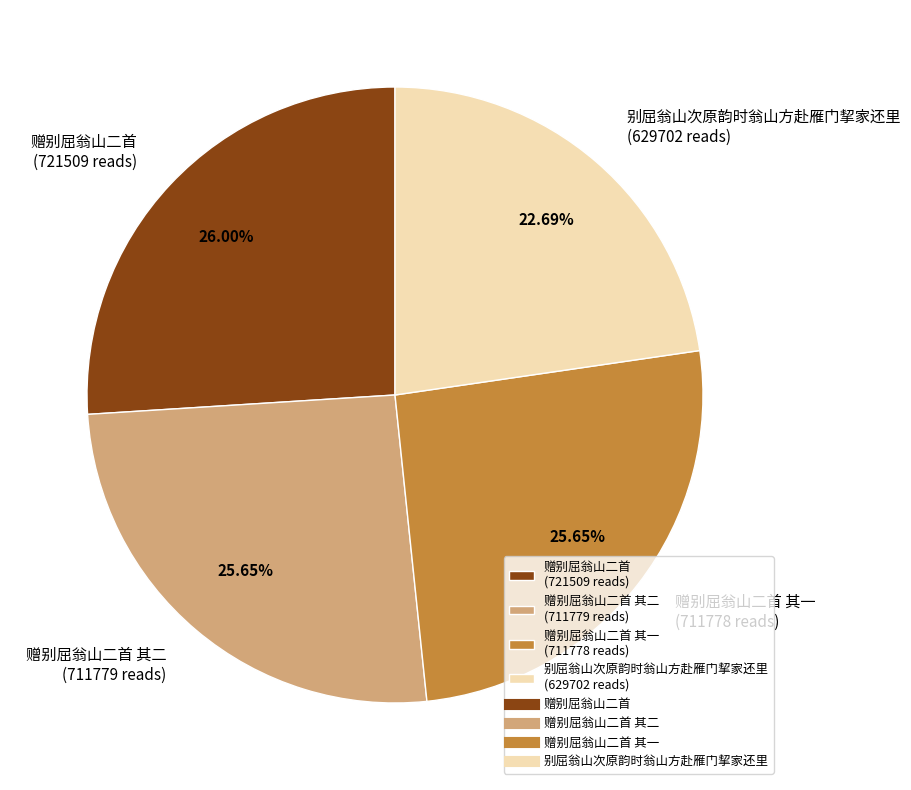

What is the ratio of the value at 赠别屈翁山二首 其二 (711779 reads) to the value at 赠别屈翁山二首 其一 (711778 reads)?

1.0